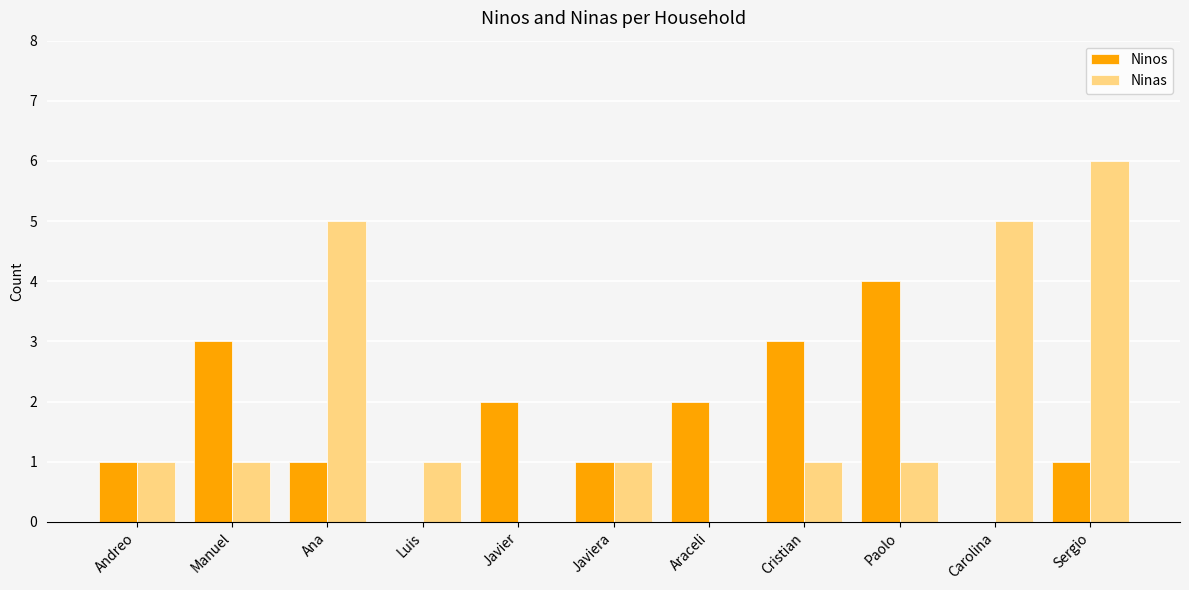

Is it true that Ninos equals 2 at Sergio?

False